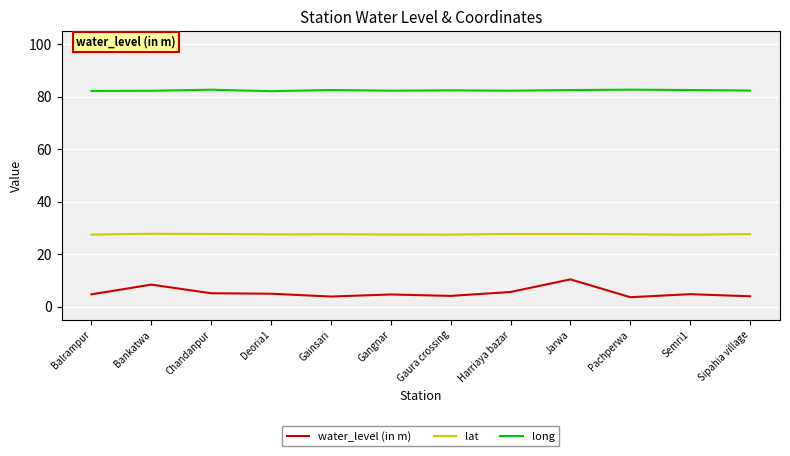

What is the sum of all long values?

988.7